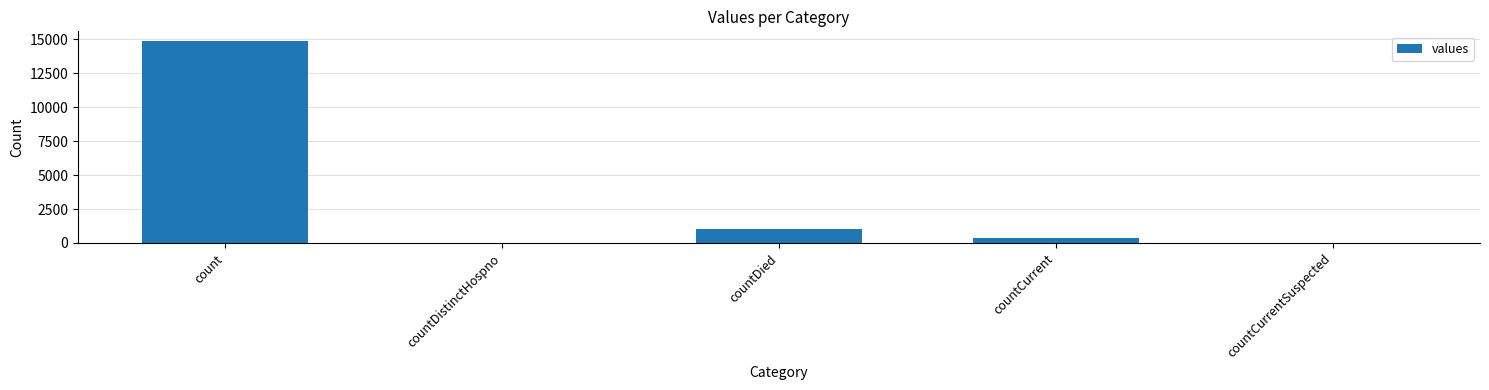

Which has a higher value, count or countDistinctHospno?

count